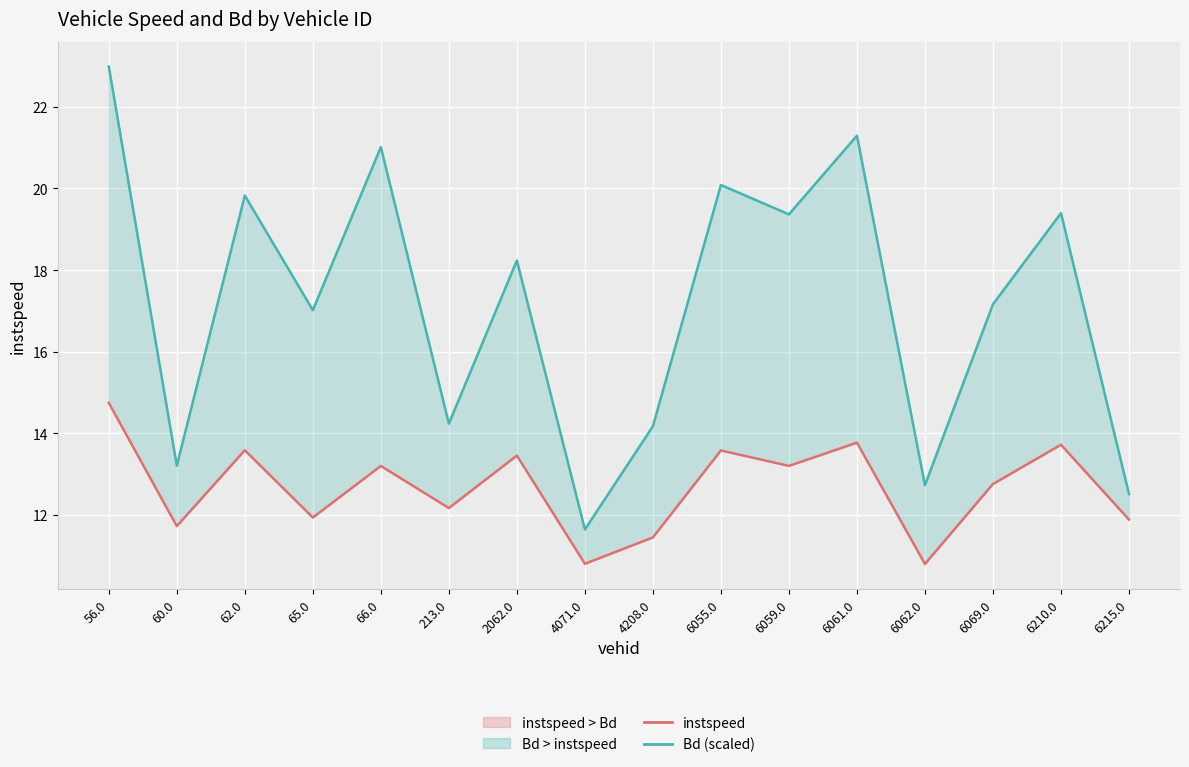

Which category has the lowest value in the instspeed series?

6062.0